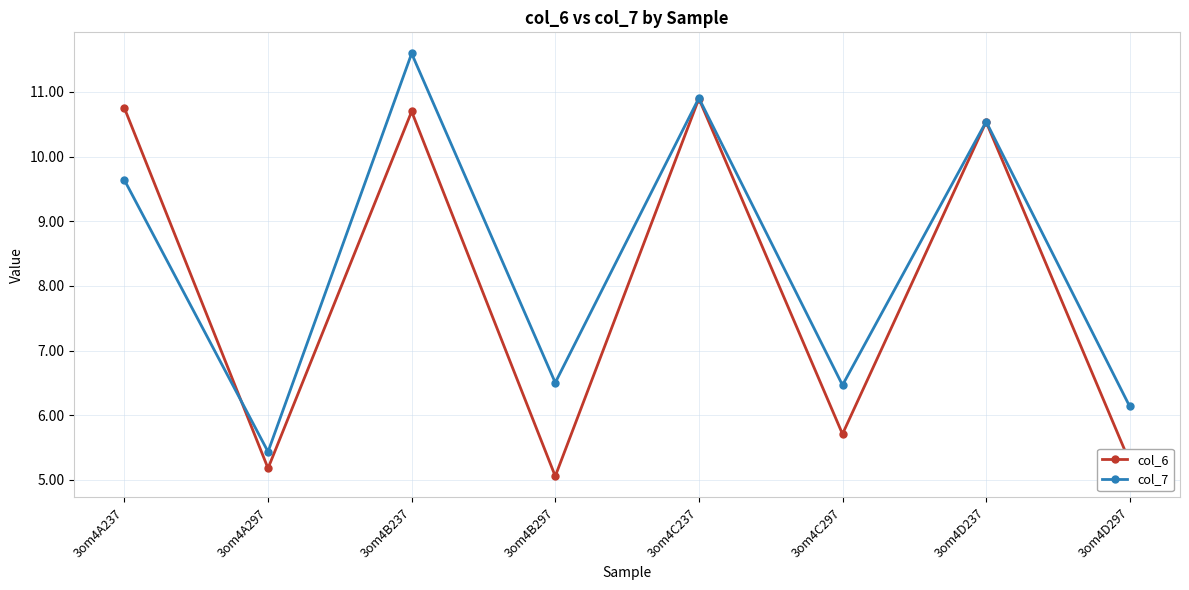

What is the label of the 4th point from the left?

3om4B297